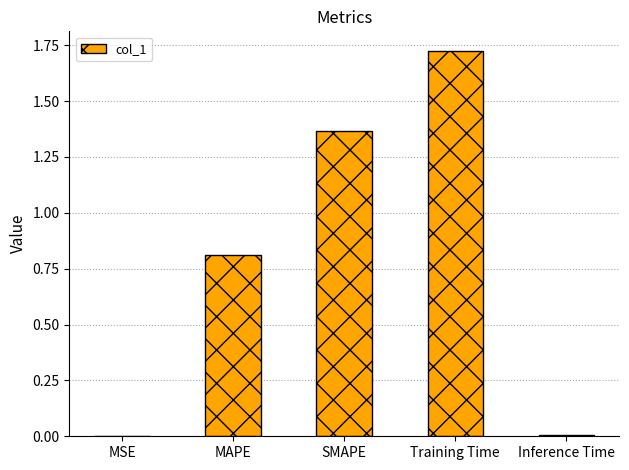

Does the chart contain stacked bars?

No